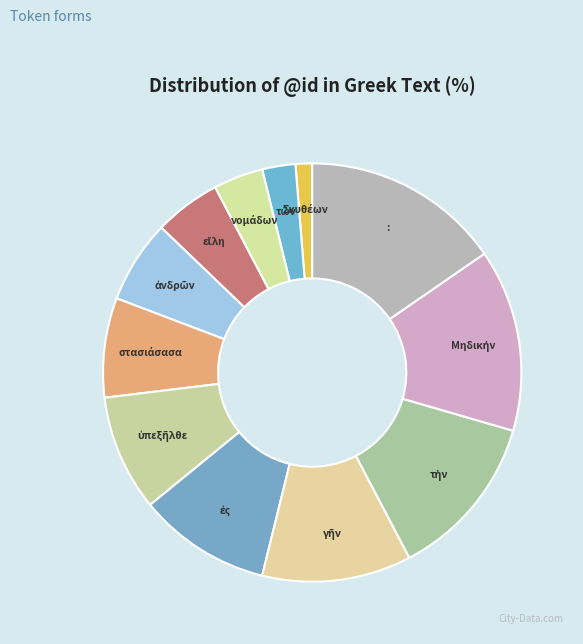

Which slice is the largest?

: